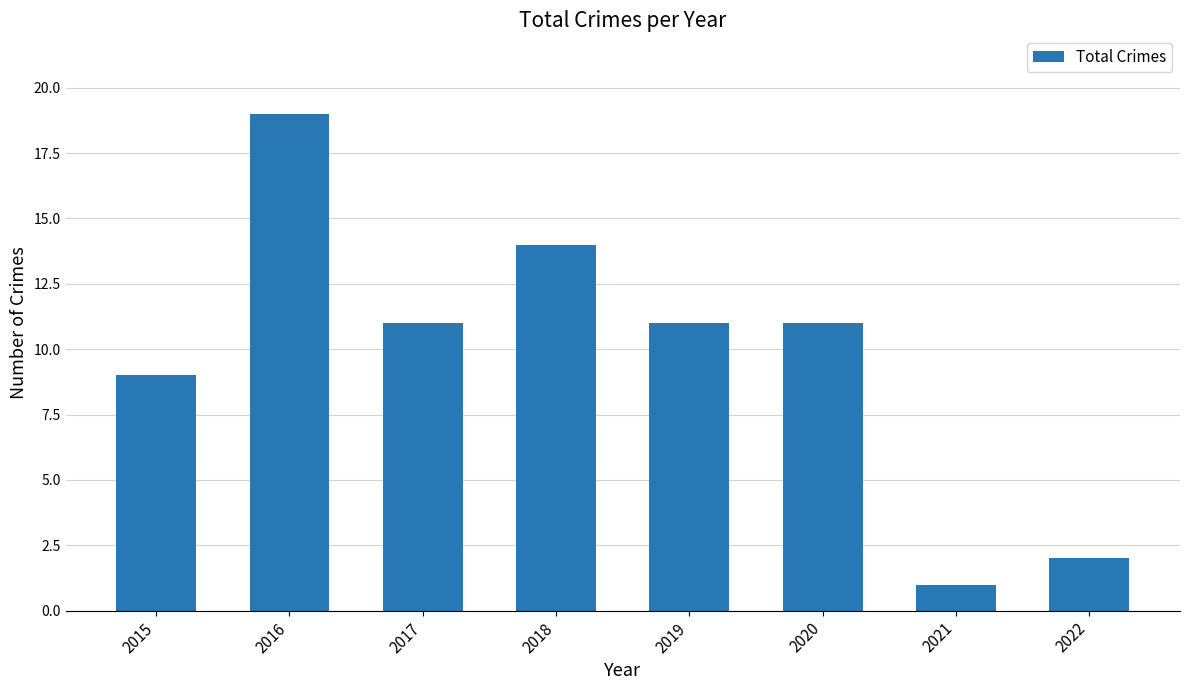

What is the value of the 5th bar from the left?

11